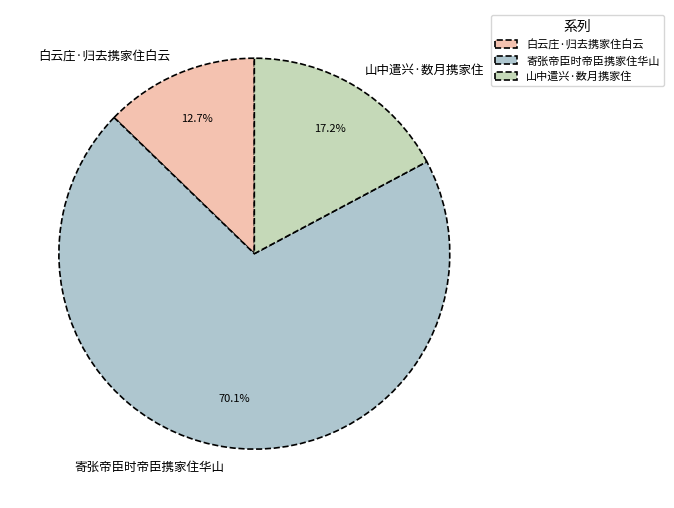

Rank the categories by value from lowest to highest.

白云庄·归去携家住白云, 山中遣兴·数月携家住, 寄张帝臣时帝臣携家住华山